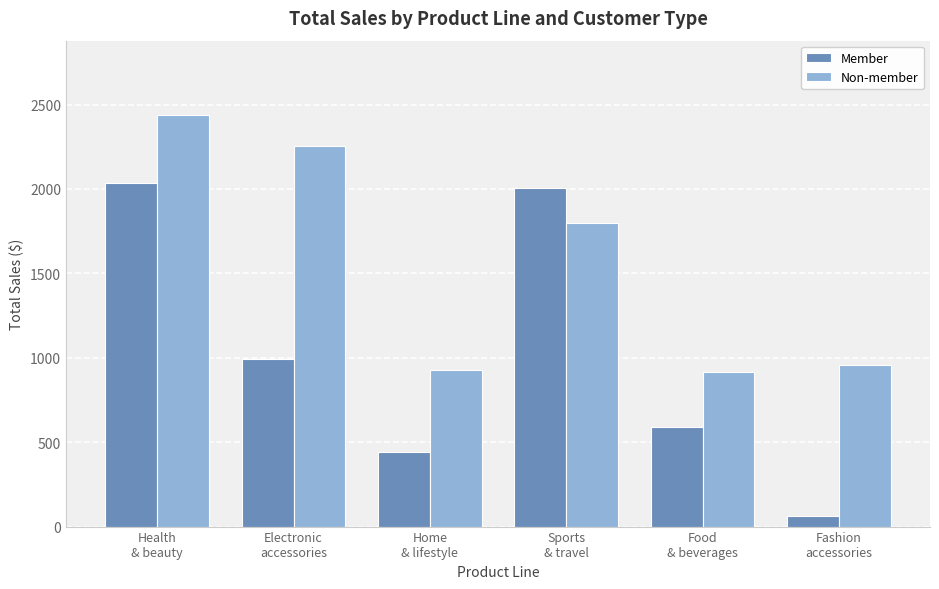

What is the minimum value shown in the chart?

60.8